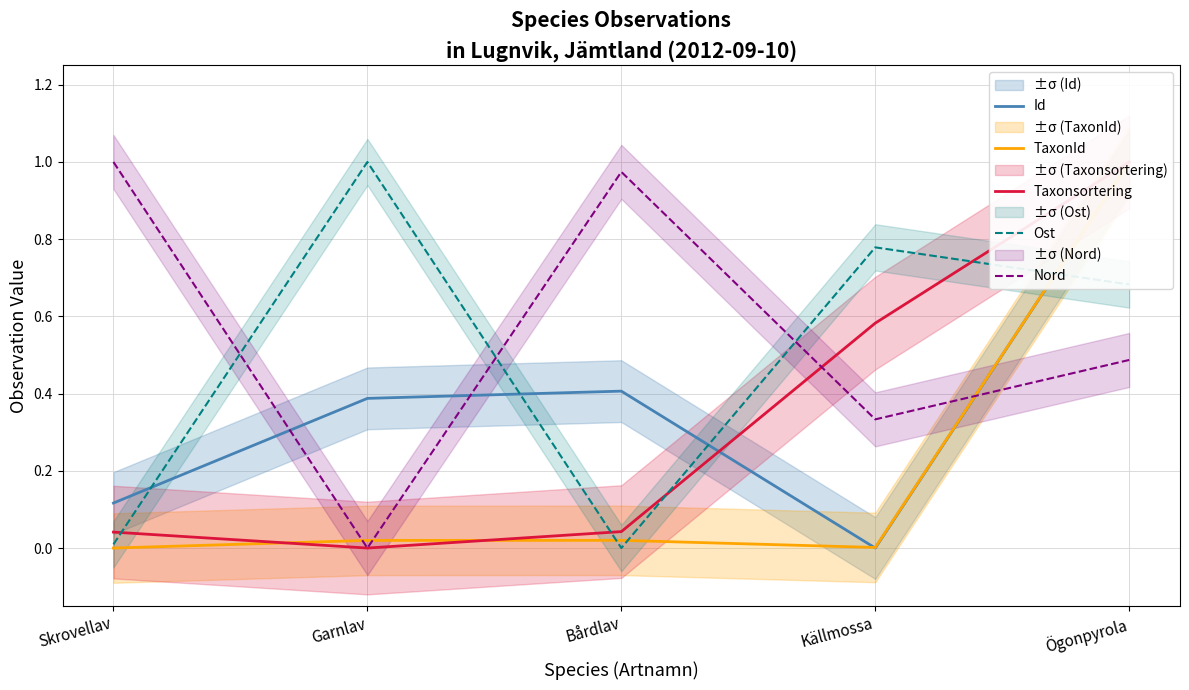

What is the approximate value of Nord at Ögonpyrola?

0.5